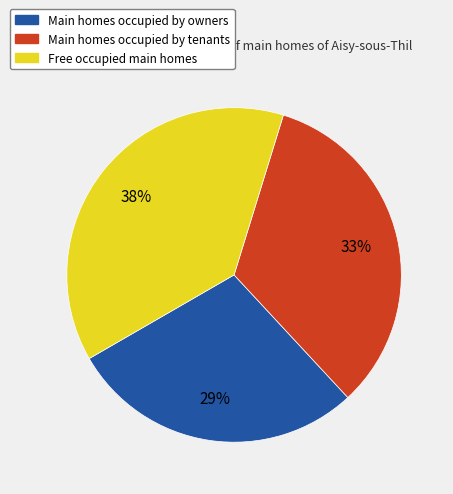

How many slices are in this pie chart?

3